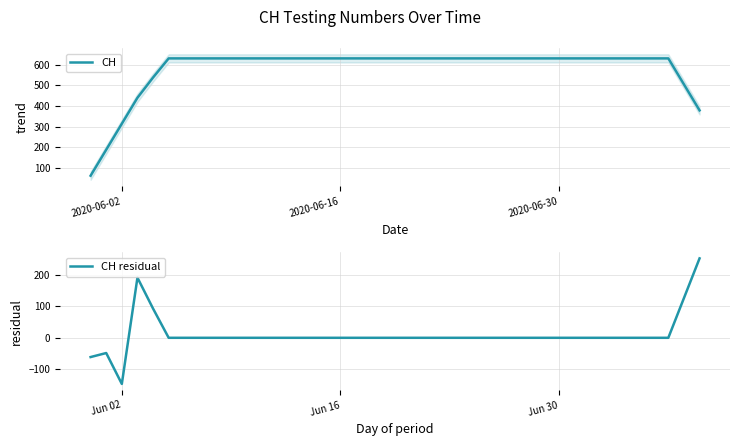

True or false: CH and CH residual cross at least once.

False